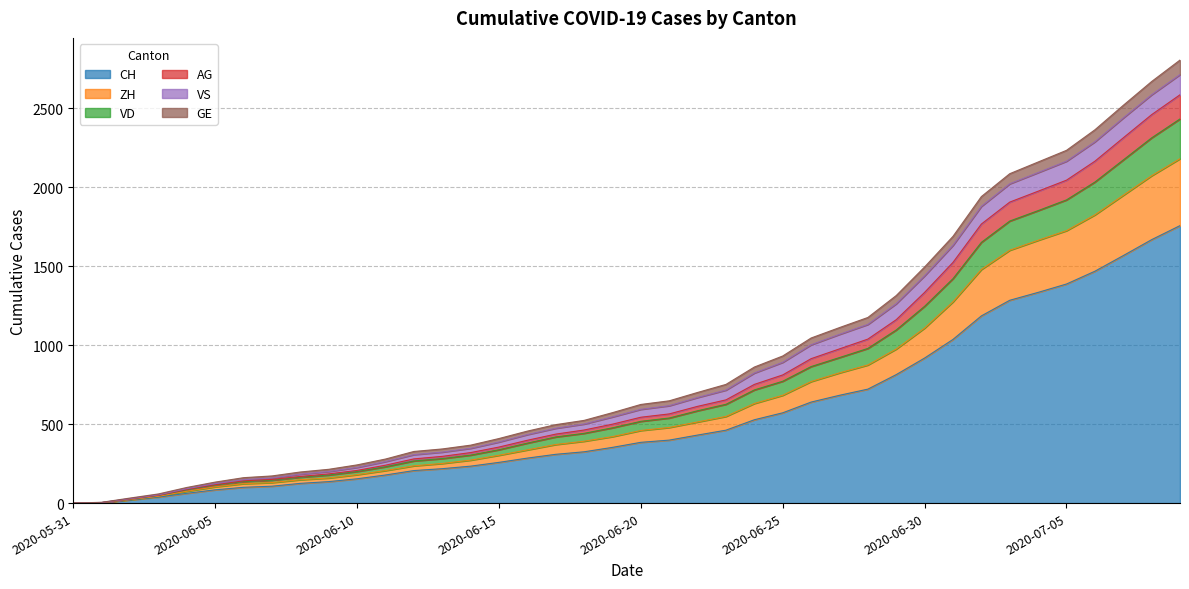

True or false: CH and AG intersect in this chart.

False